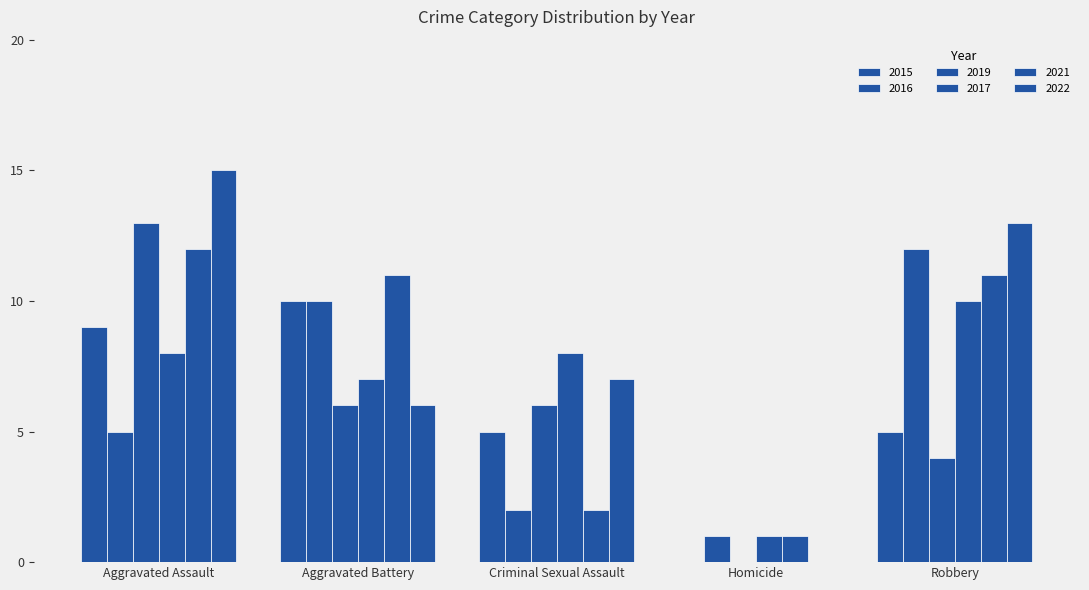

At how many categories does at least one series exceed 7?

4